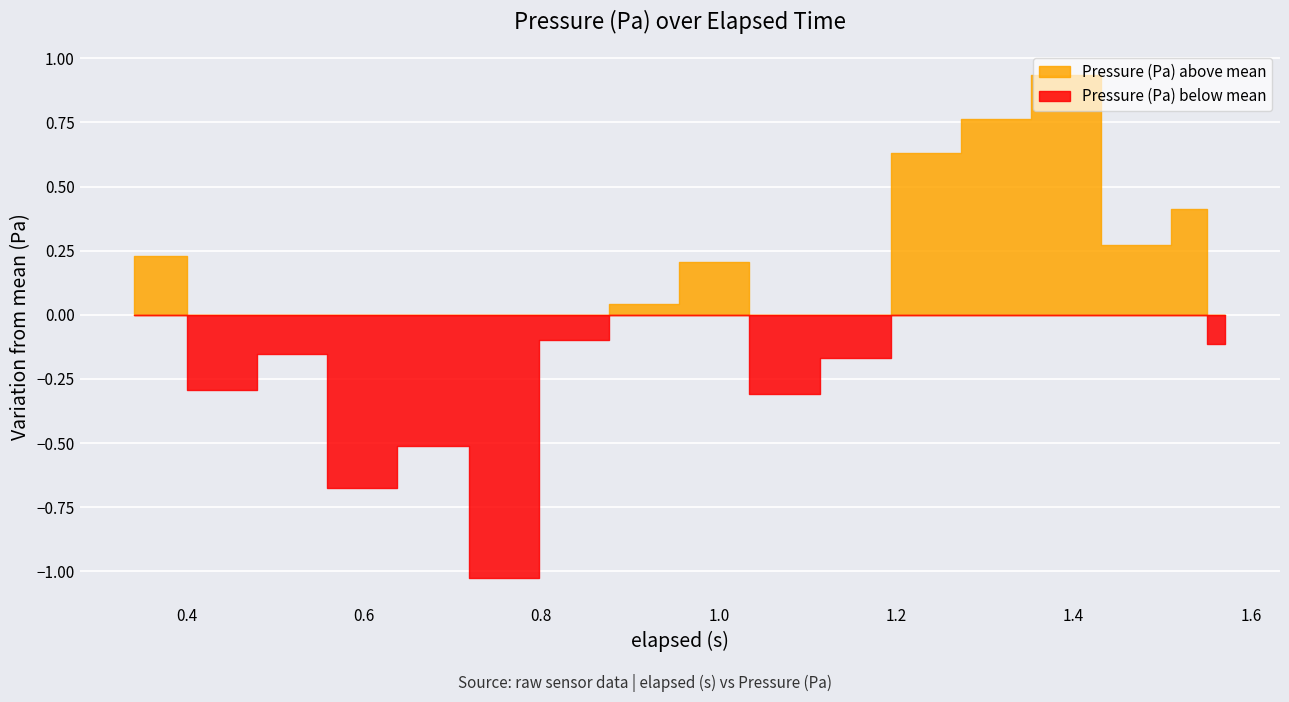

How many lines are shown in the chart?

1